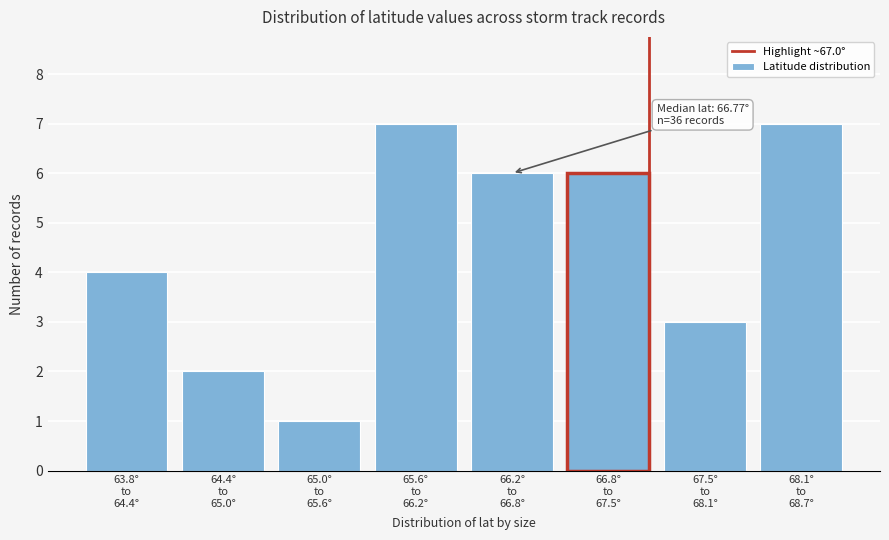

Reading right to left, transcribe all the data shown in this chart.

7	3	6	6	7	1	2	4